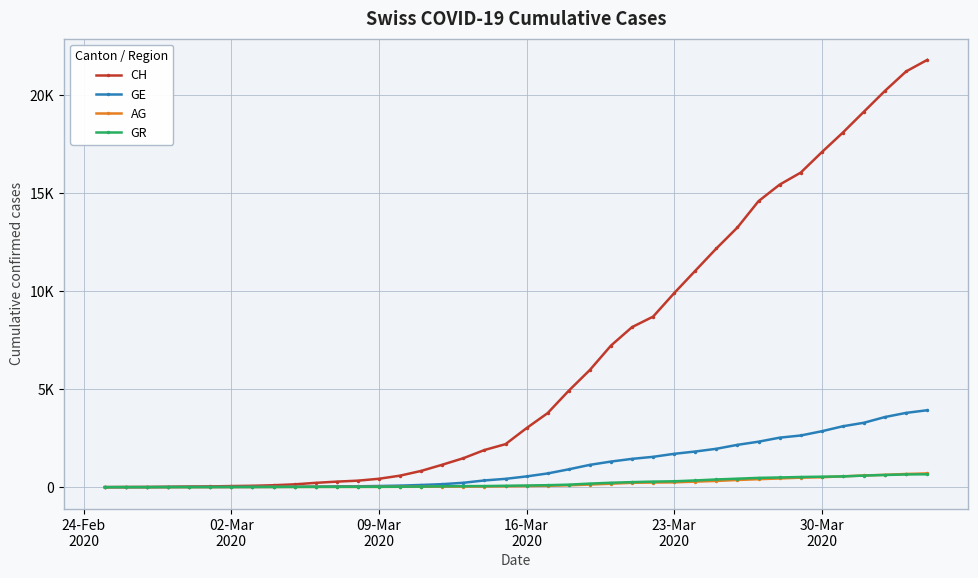

Which series ends up on top after the final intersection of GE and GR?

GE